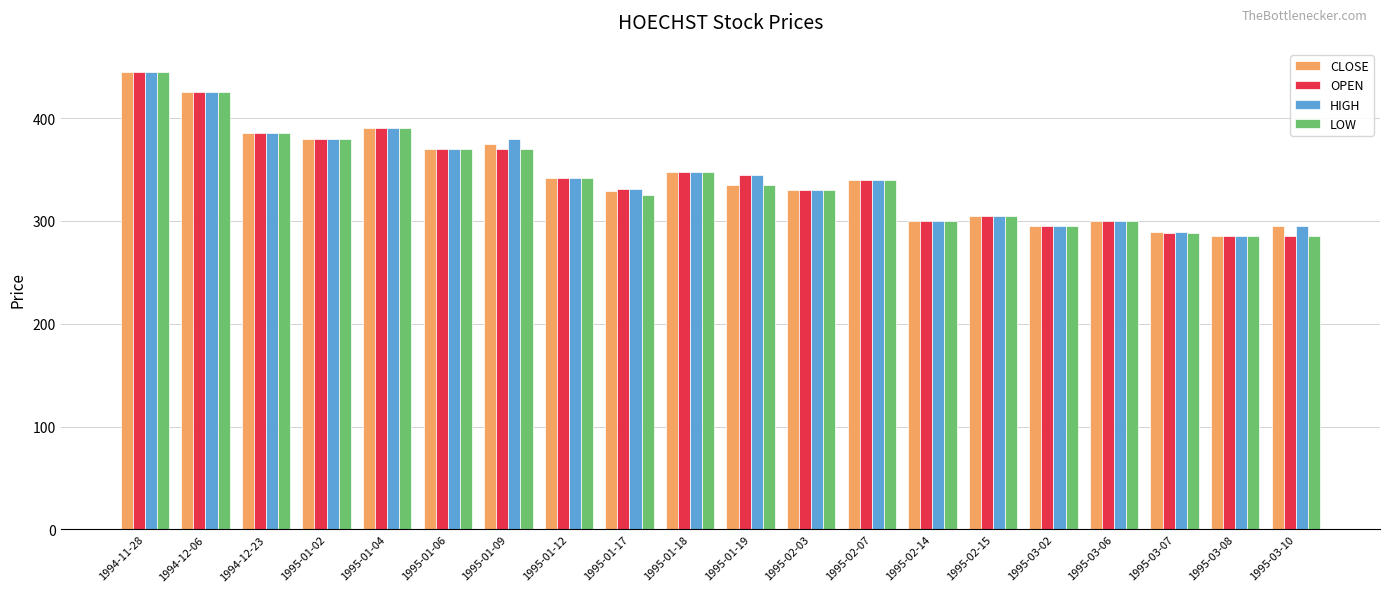

Which series changed the most between 1995-01-09 and 1995-03-06?

HIGH